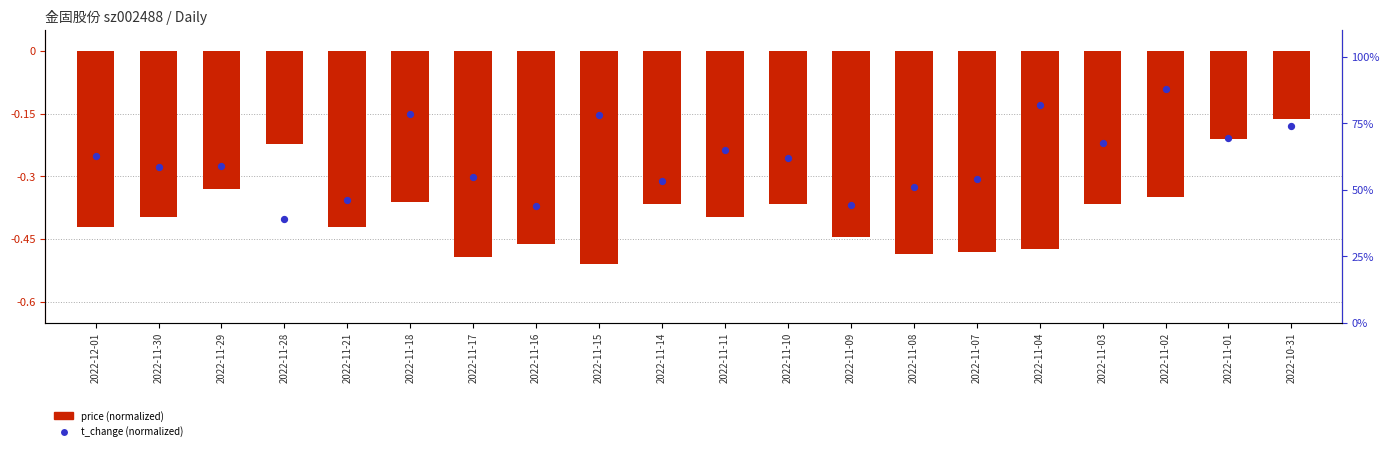

Which series has the widest spread of Y values?

t_change (normalized)